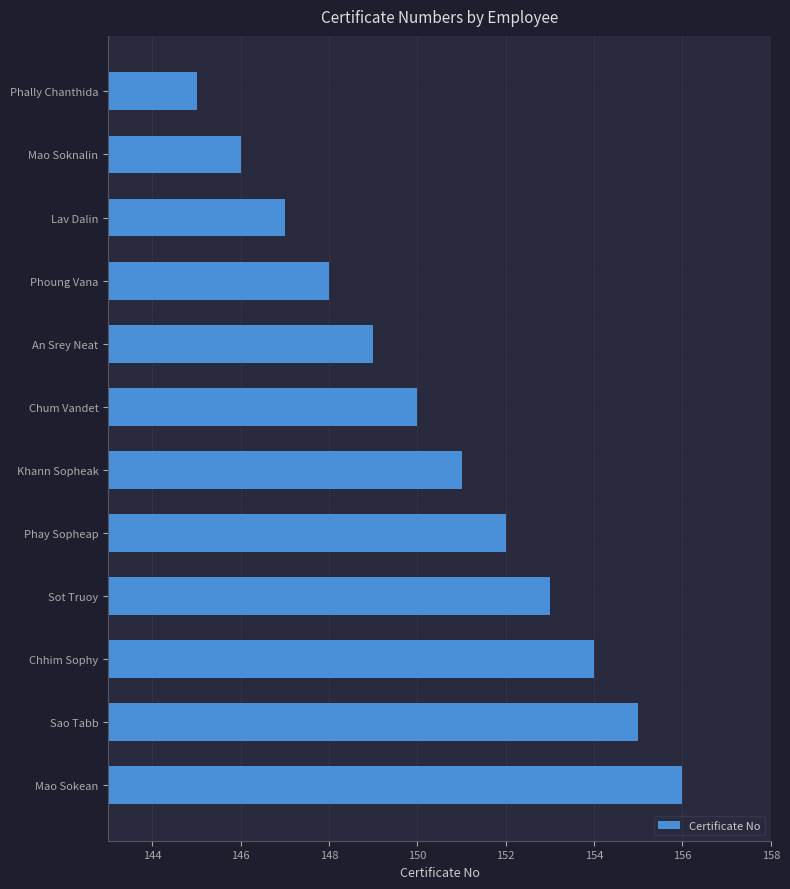

Between Mao Soknalin and Phoung Vana, which is larger?

Phoung Vana